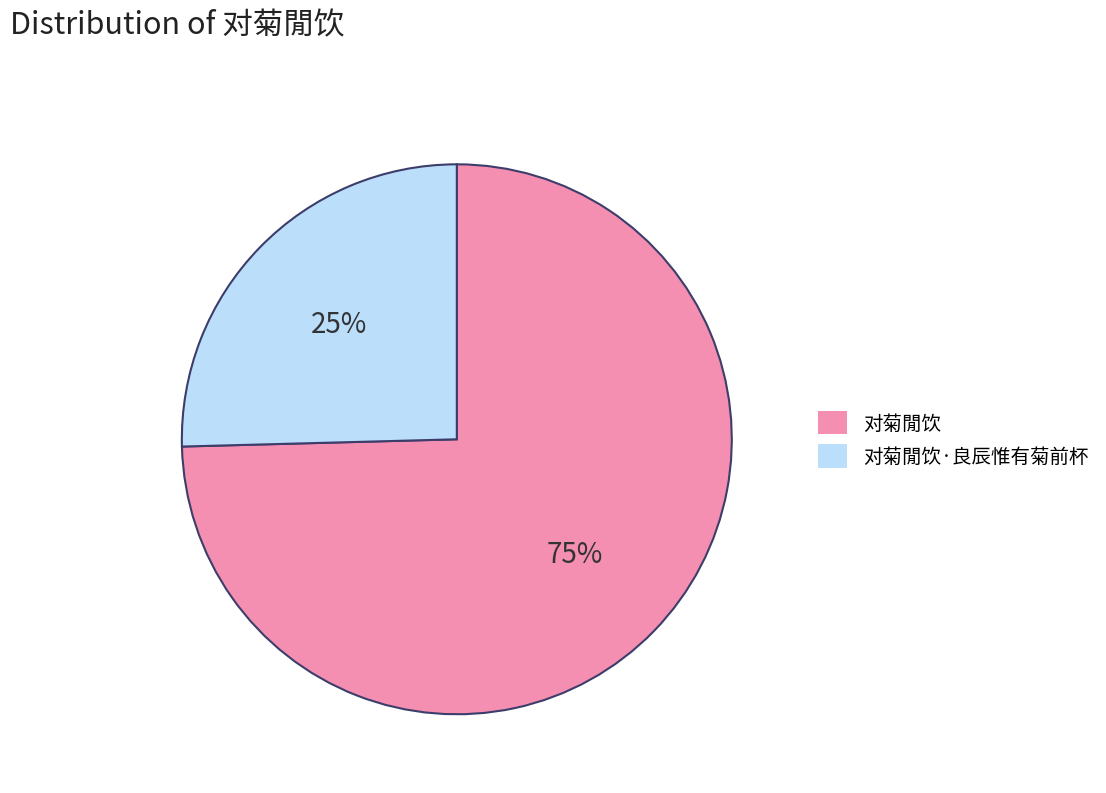

Is there any slice that represents more than half of the pie?

Yes